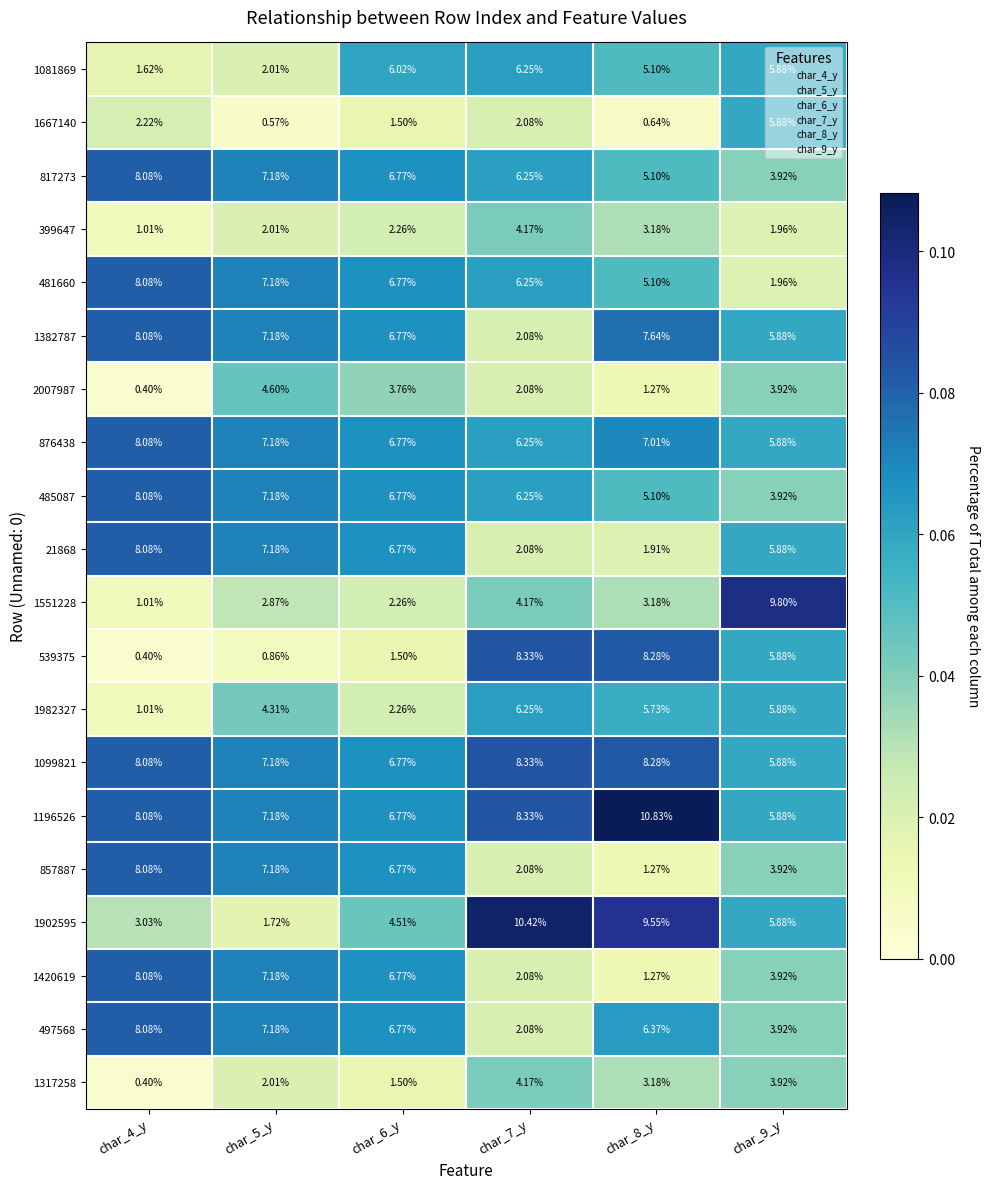

Is the value of 399647 at char_5_y greater than the value of 1902595 at char_8_y?

No